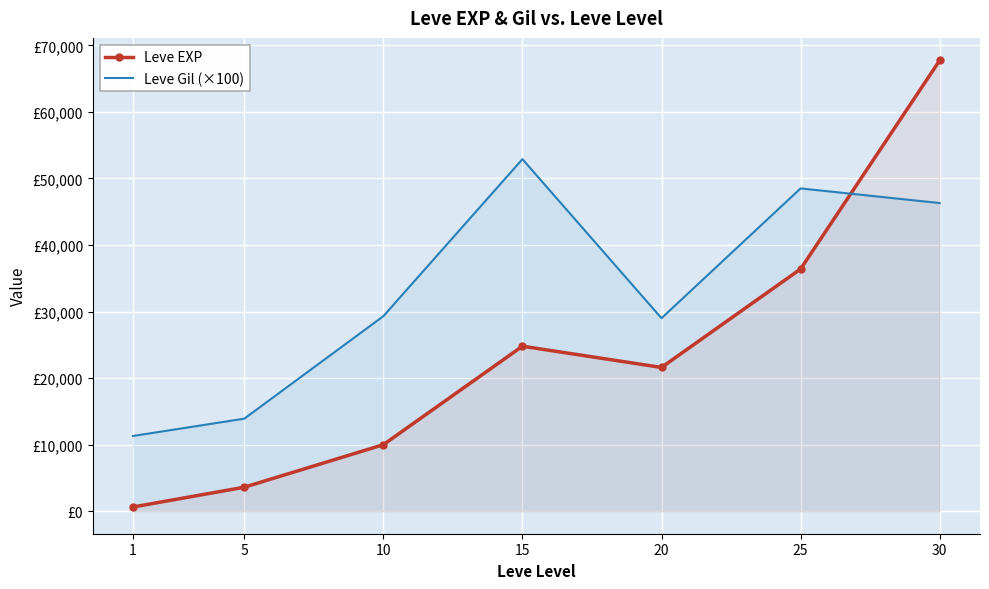

True or false: Leve EXP has a value of 386 at 1.

False